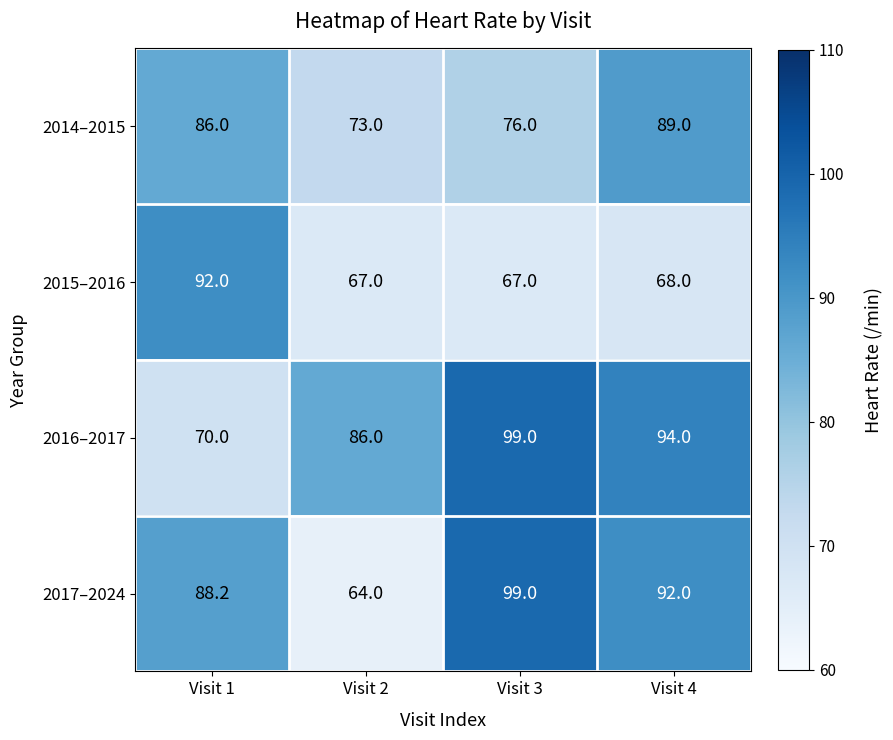

Reading right to left, transcribe all the data shown in this chart.

2014–2015: Visit 4=89.0	Visit 3=76.0	Visit 2=73.0	Visit 1=86.0
2015–2016: Visit 4=68.0	Visit 3=67.0	Visit 2=67.0	Visit 1=92.0
2016–2017: Visit 4=94.0	Visit 3=99.0	Visit 2=86.0	Visit 1=70.0
2017–2024: Visit 4=92.0	Visit 3=99.0	Visit 2=64.0	Visit 1=88.2